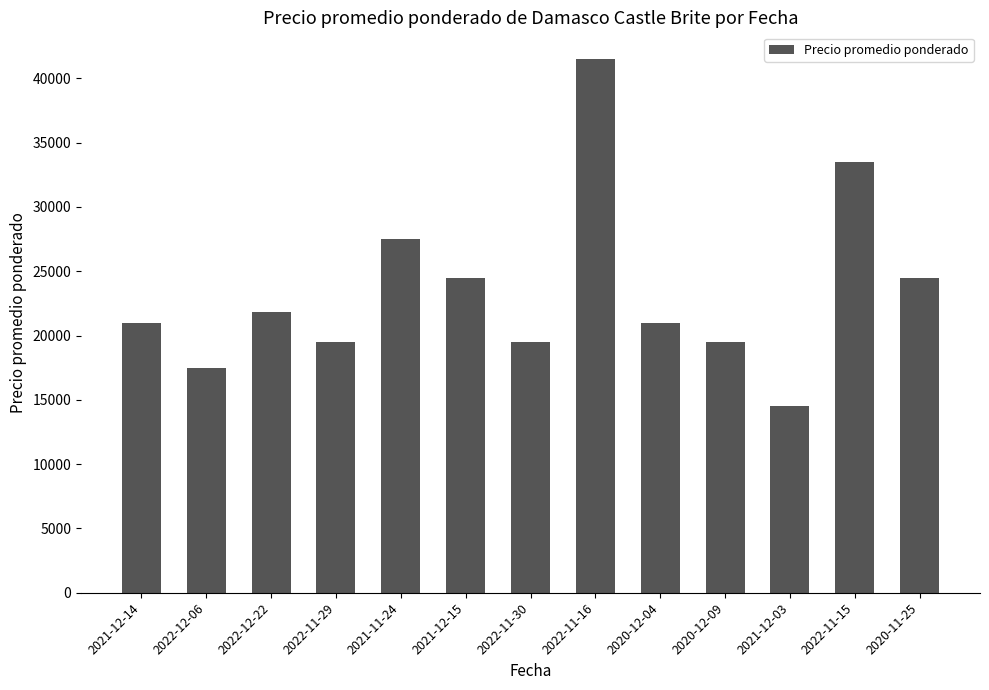

Approximately how many times larger is the value at 2020-12-09 compared to 2022-11-15?

0.6